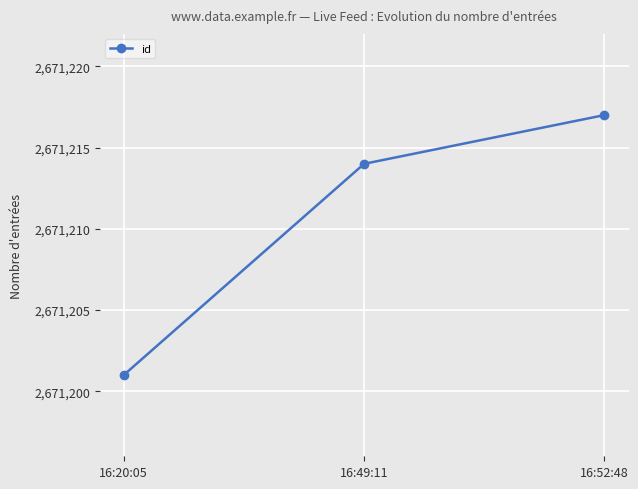

What is the maximum value shown in the chart?

2671217